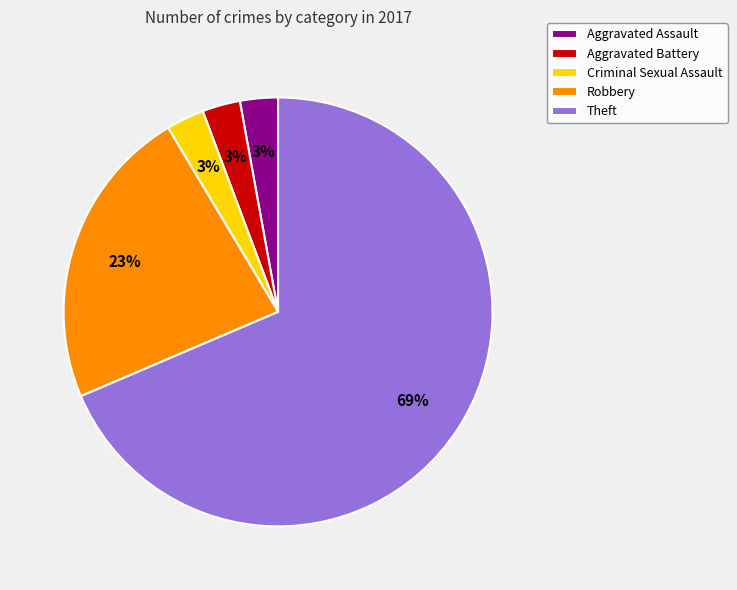

Is it true that Theft is 69% of the pie?

True